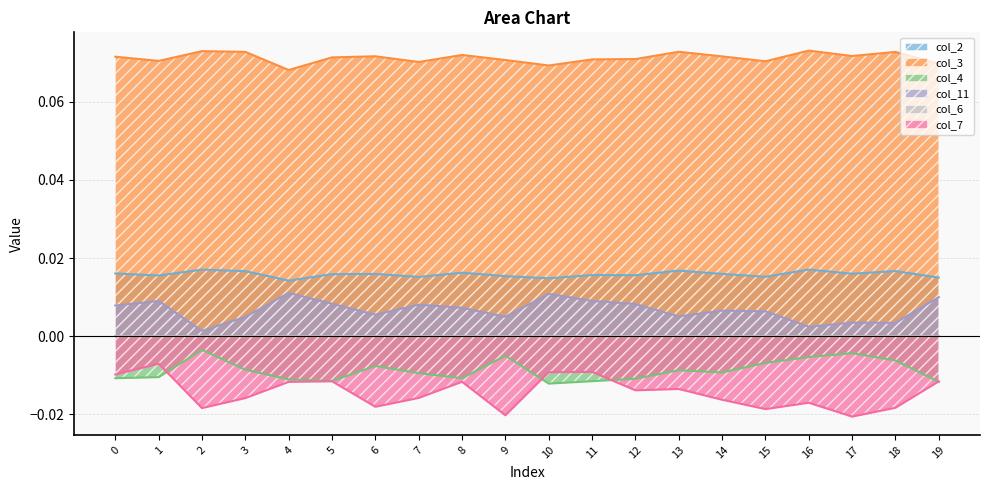

How many distinct data groups are displayed?

6